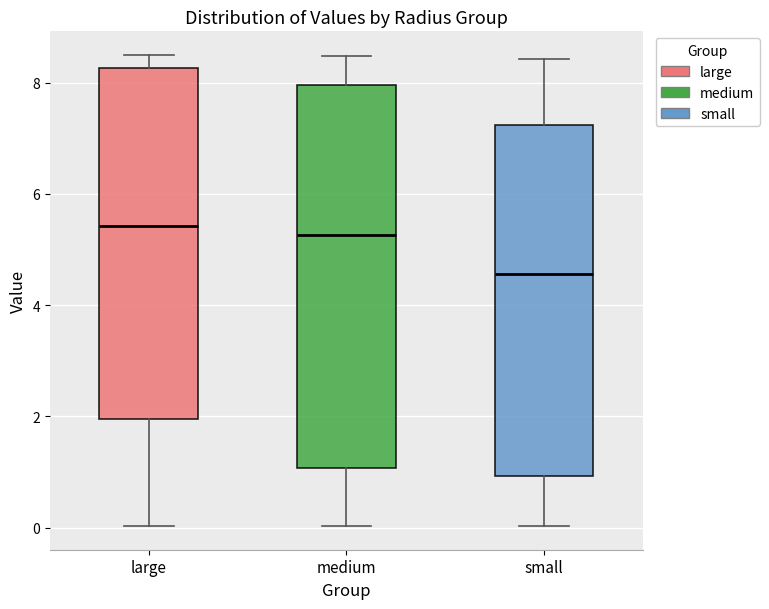

Where does the upper whisker of the box for small end on the y-axis? The values are not printed on the chart, so give them approximately, as read against the axis.

8.4